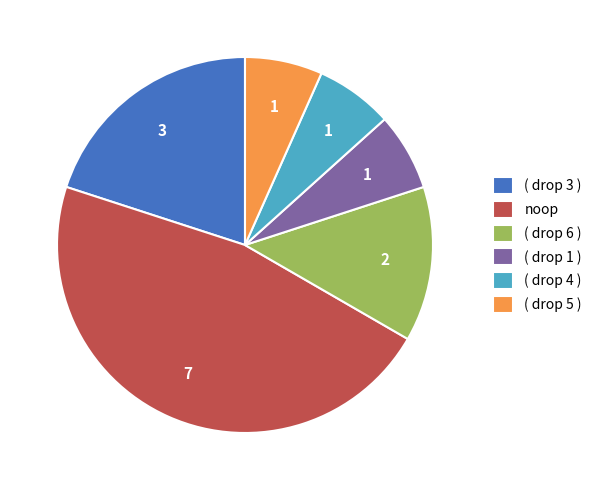

Is the sum of ( drop 3 ) and noop greater than half?

Yes